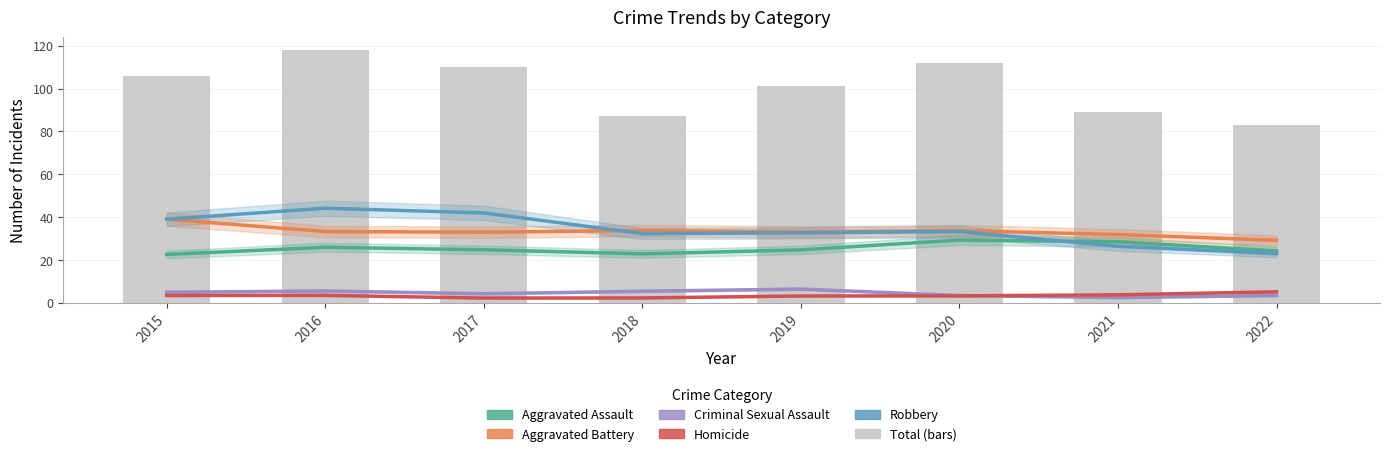

Which category has the lowest value across all series?

2017